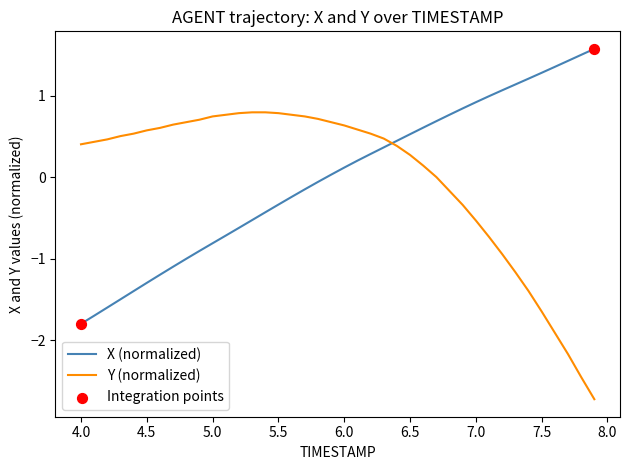

At how many categories does at least one series exceed 0?

40